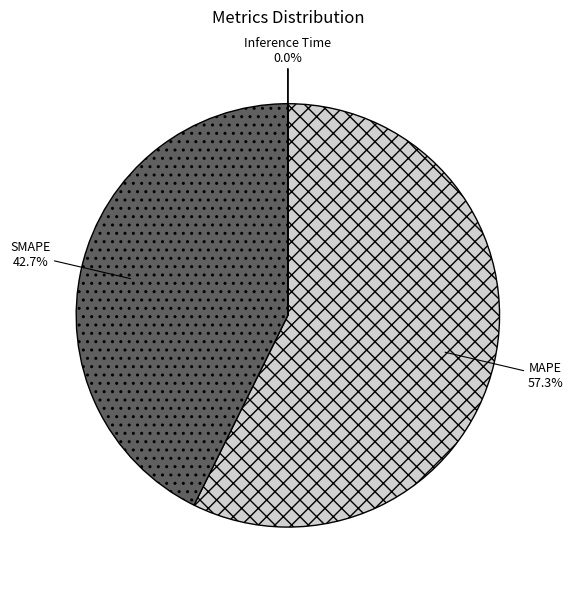

Does any single category account for the majority?

Yes